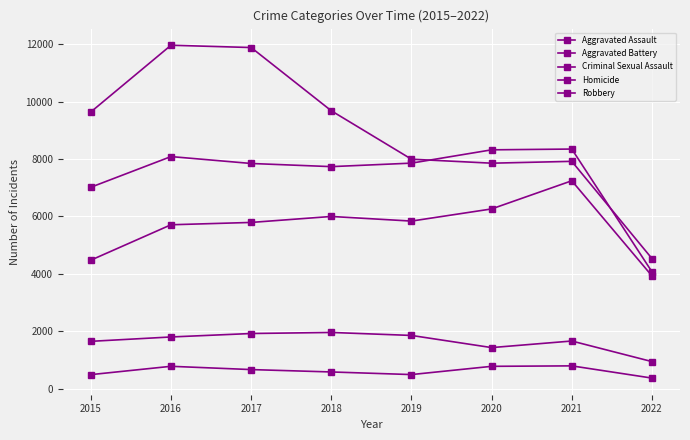

Is the value of Robbery at 2018 greater than the value of Criminal Sexual Assault at 2020?

Yes